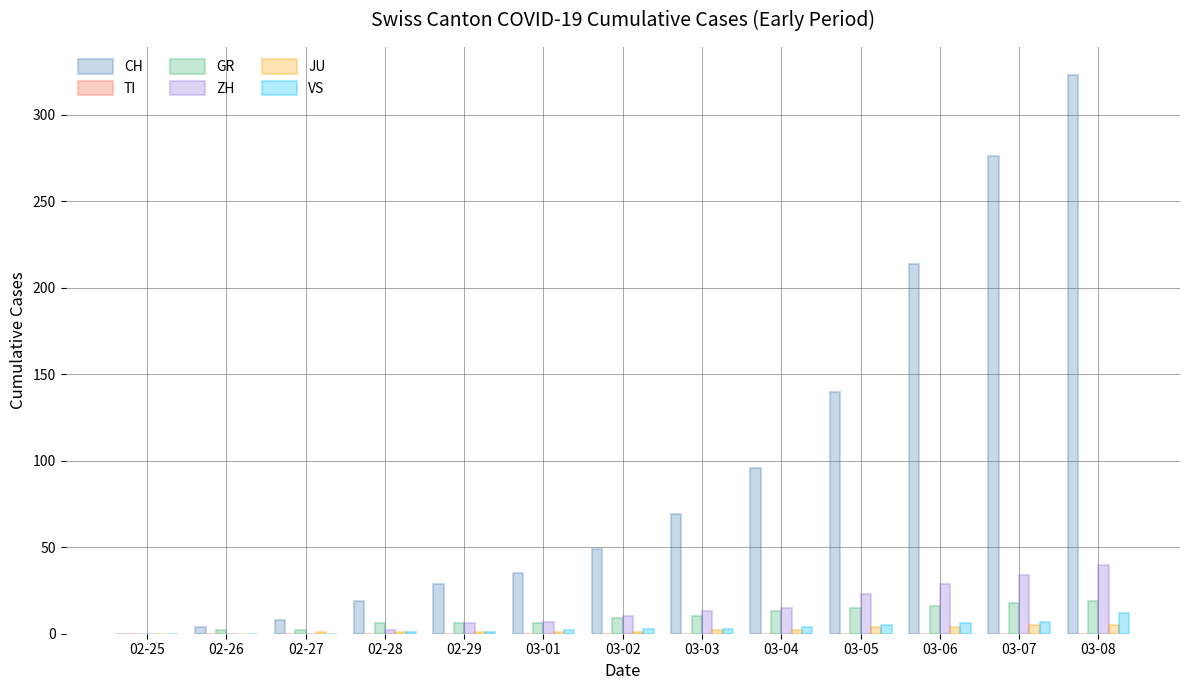

Between 02-27 and 03-03, which series saw the biggest shift?

CH